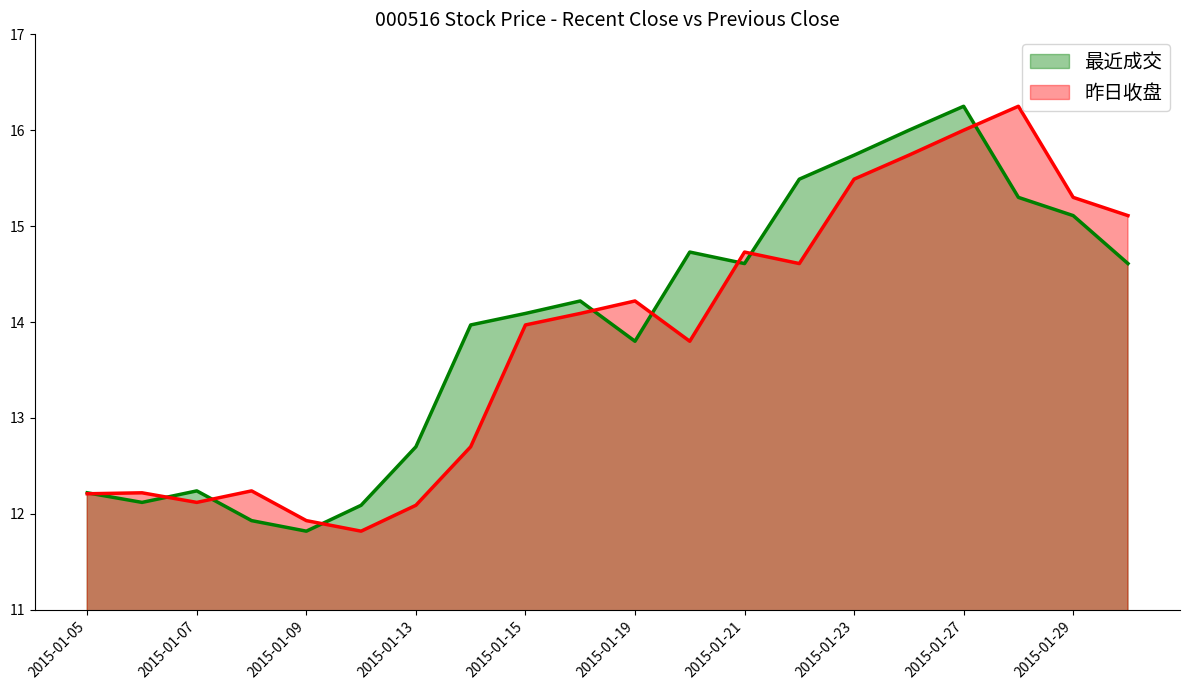

What are all the series names shown in the legend?

最近成交, 昨日收盘